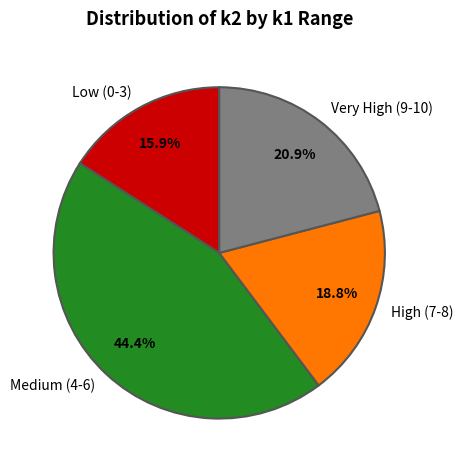

Rank the categories by value from highest to lowest.

Medium (4-6), Very High (9-10), High (7-8), Low (0-3)